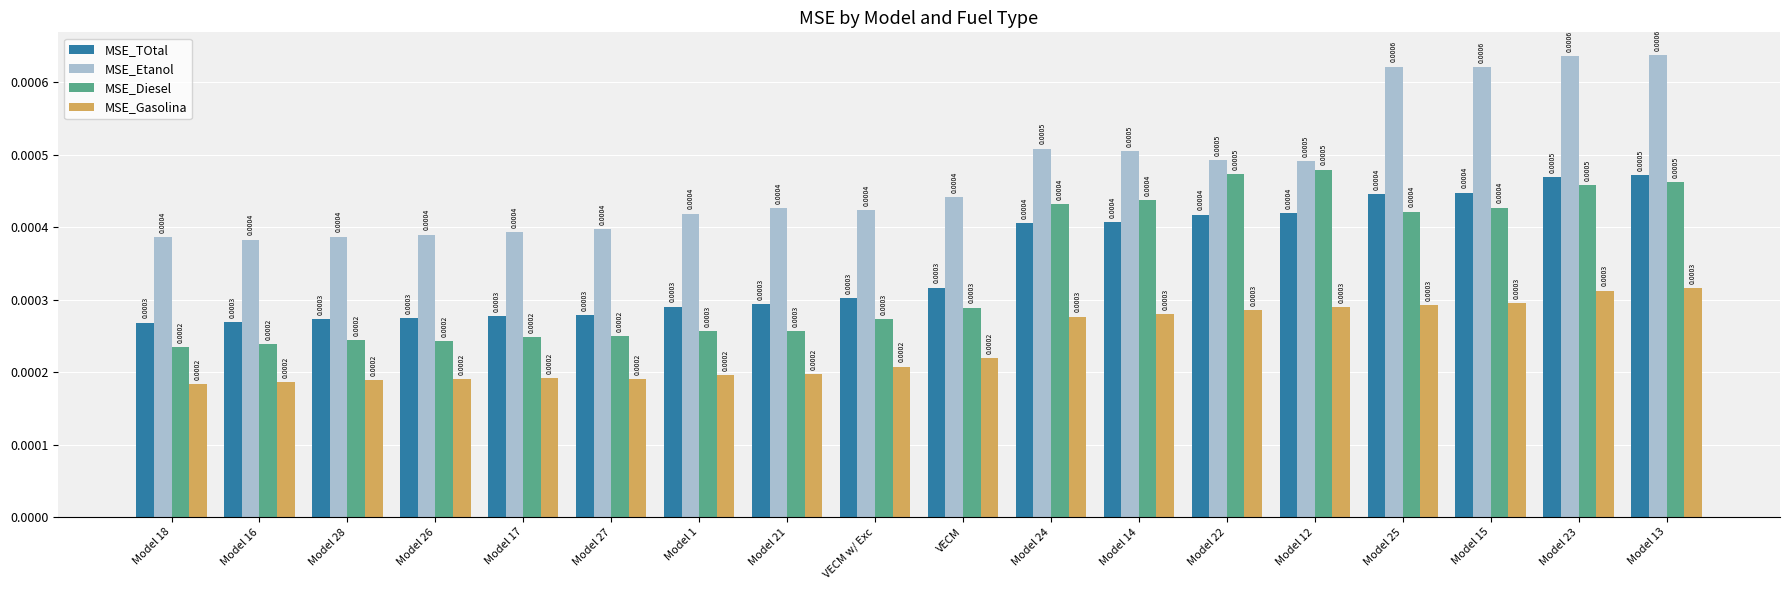

How many groups of bars are there?

18